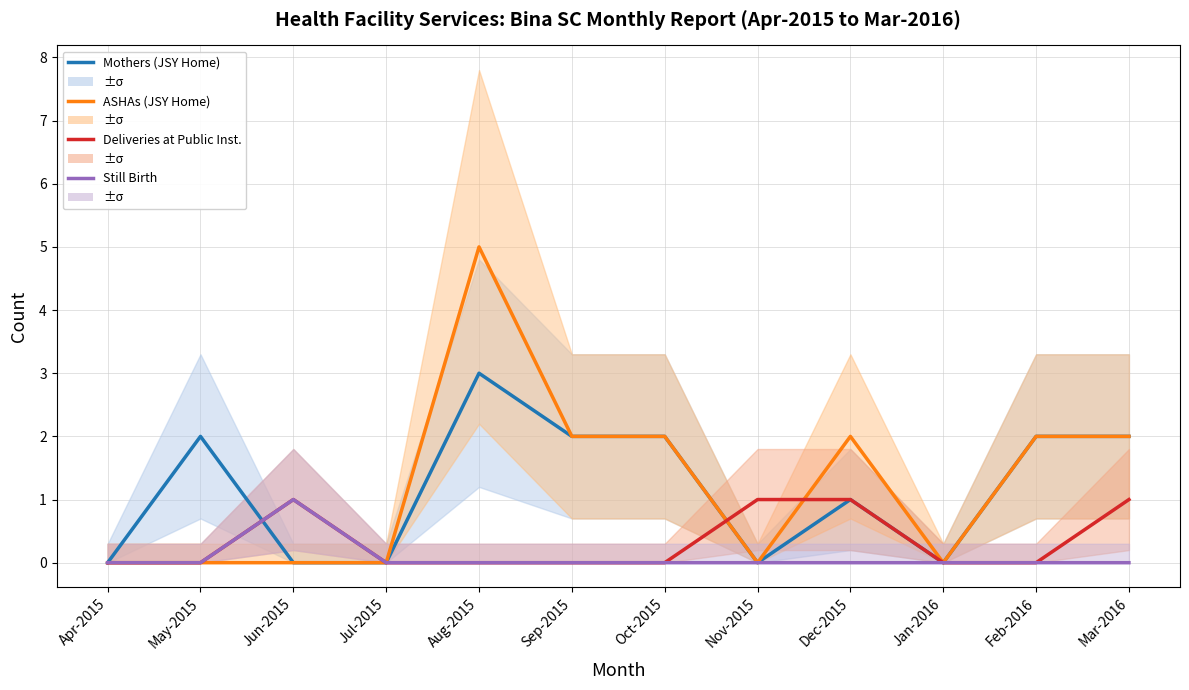

Which series has the largest range (max minus min)?

ASHAs (JSY Home)